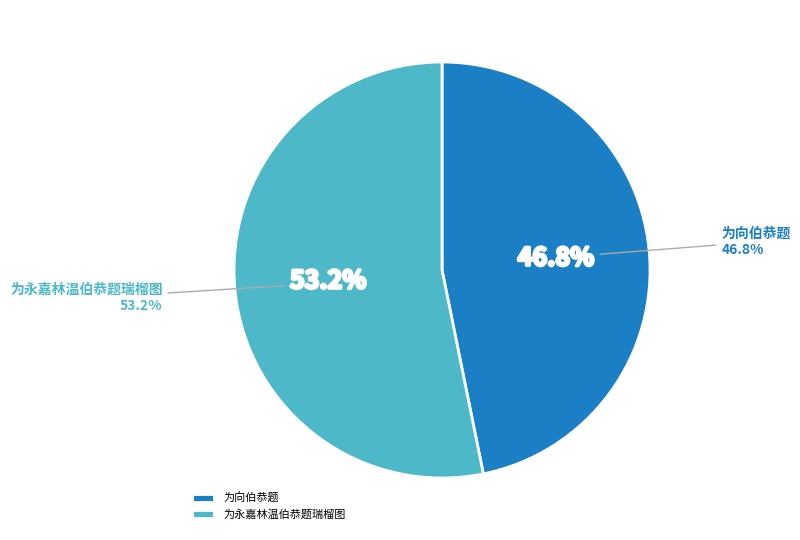

How many slices are in this pie chart?

2